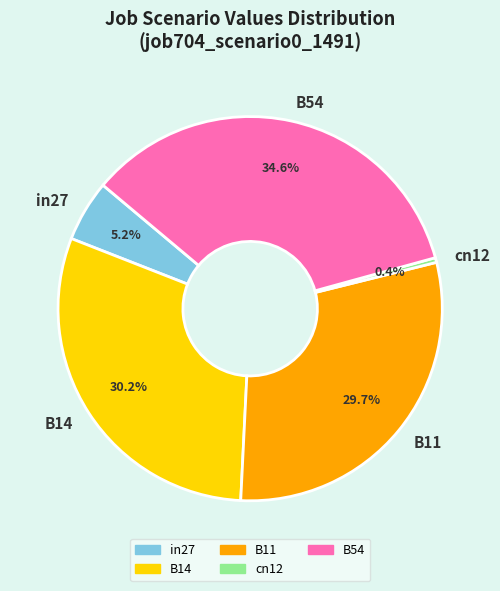

What percentage do B11 and cn12 together represent?

30.1%